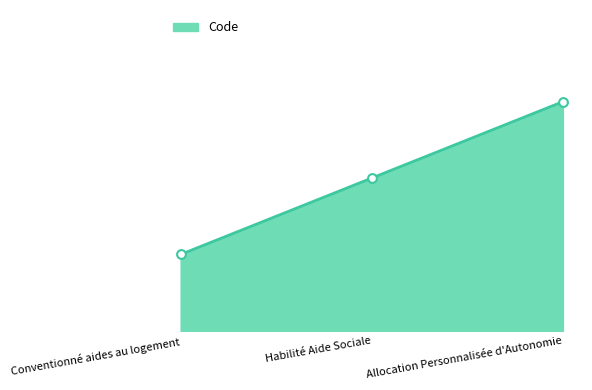

Between Conventionné aides au logement and Allocation Personnalisée d'Autonomie, which is larger?

Allocation Personnalisée d'Autonomie